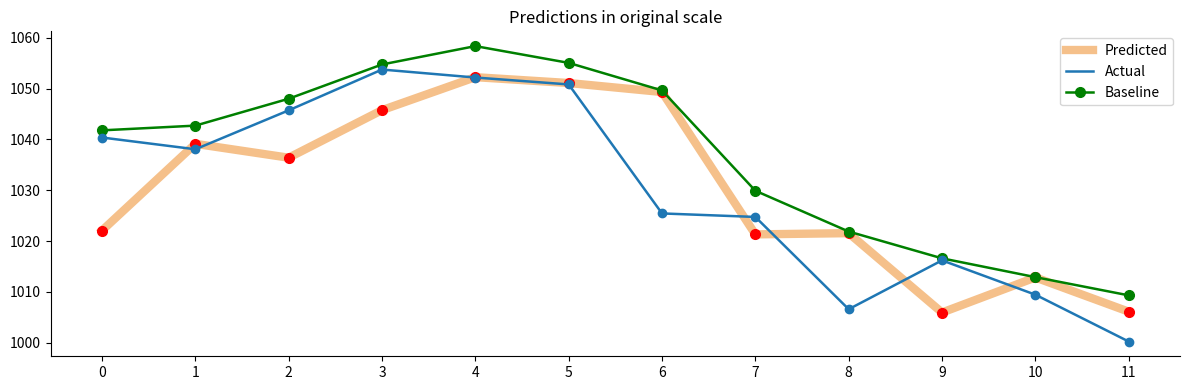

At which label is Baseline closest to 1033?

7